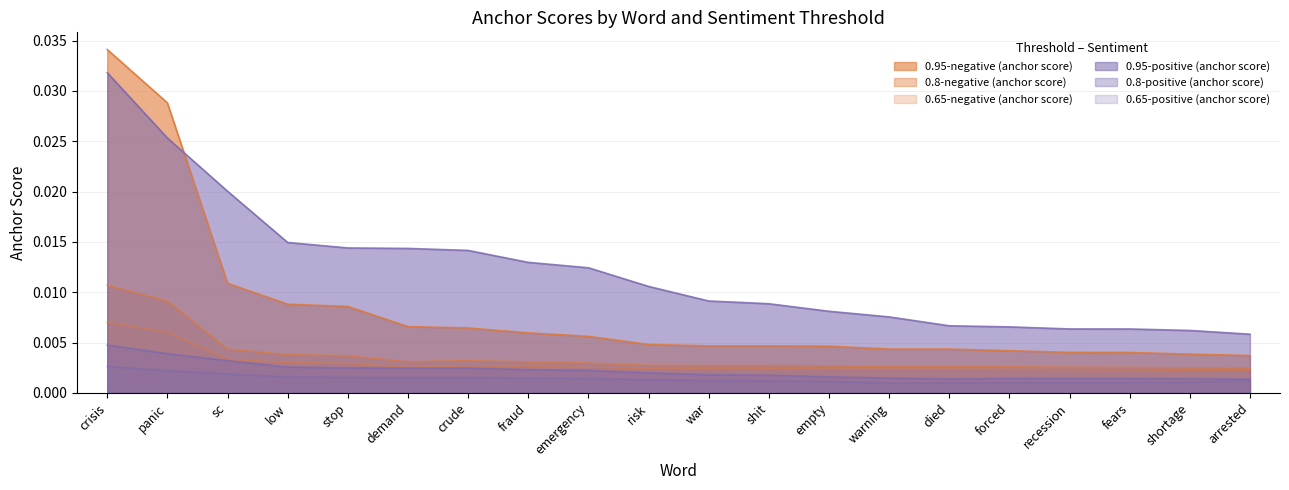

Does the chart display data point markers on the line(s)?

No